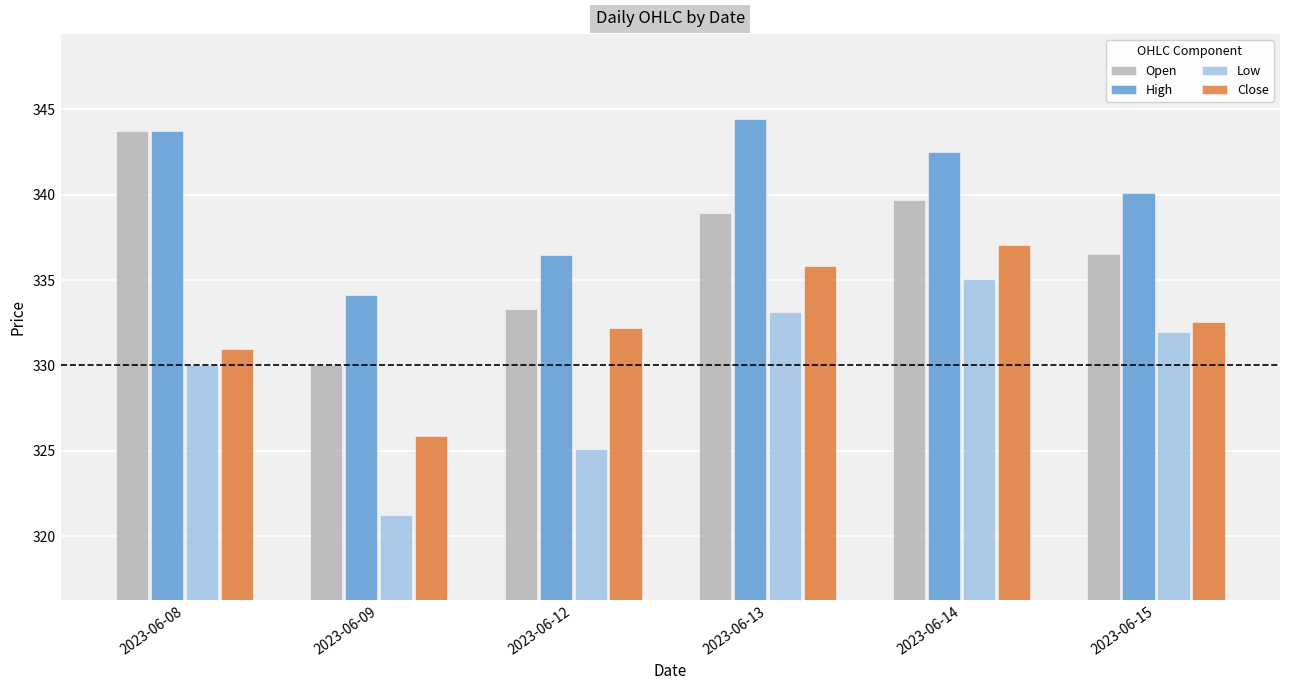

Rank the series by their maximum value, from highest to lowest.

High, Open, Close, Low